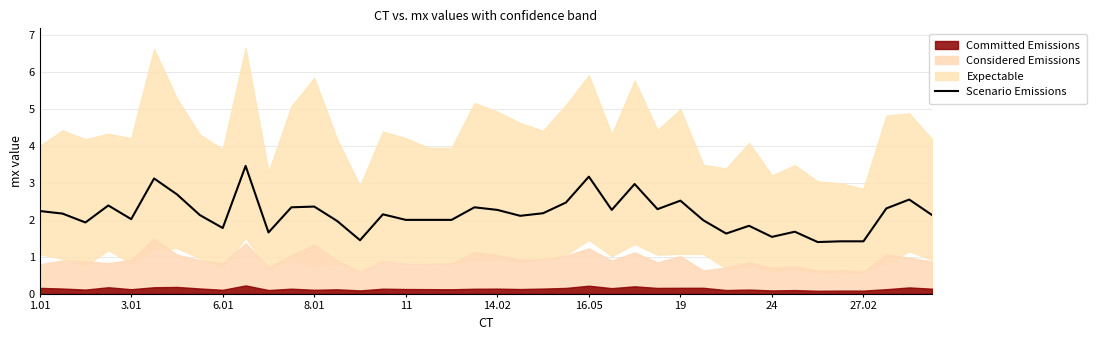

What is the change in value from 14.02 to 22?

-0.9